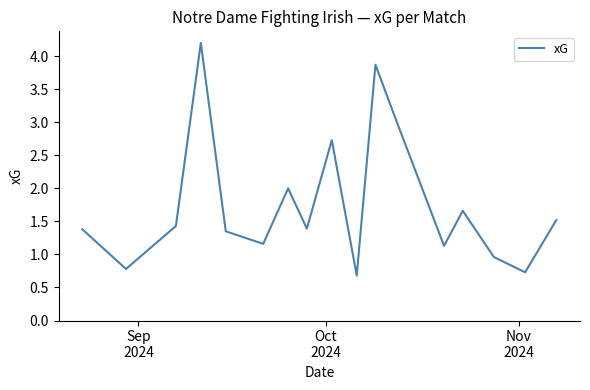

What is the average value?

1.8